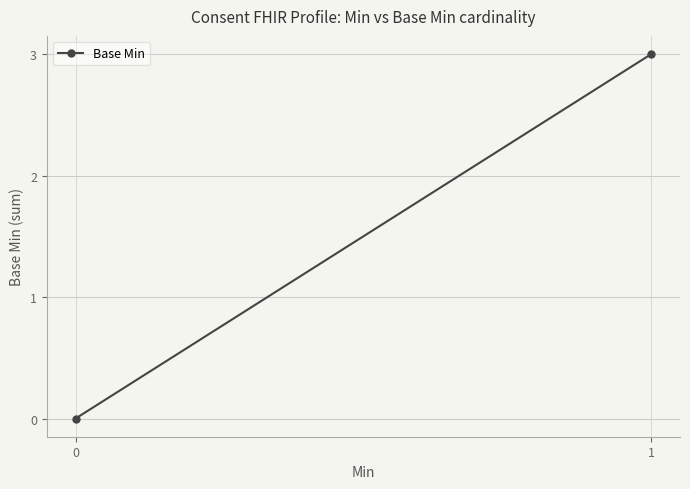

What is the sum of all values?

3